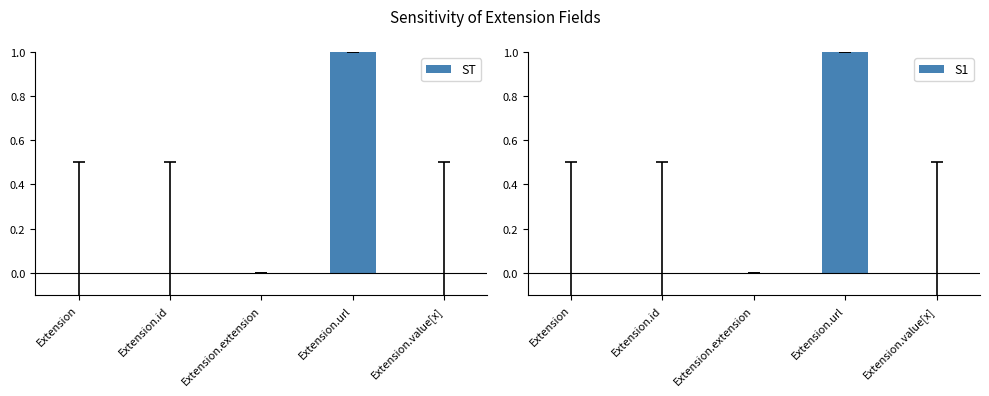

What are all the series names shown in the legend?

ST, S1